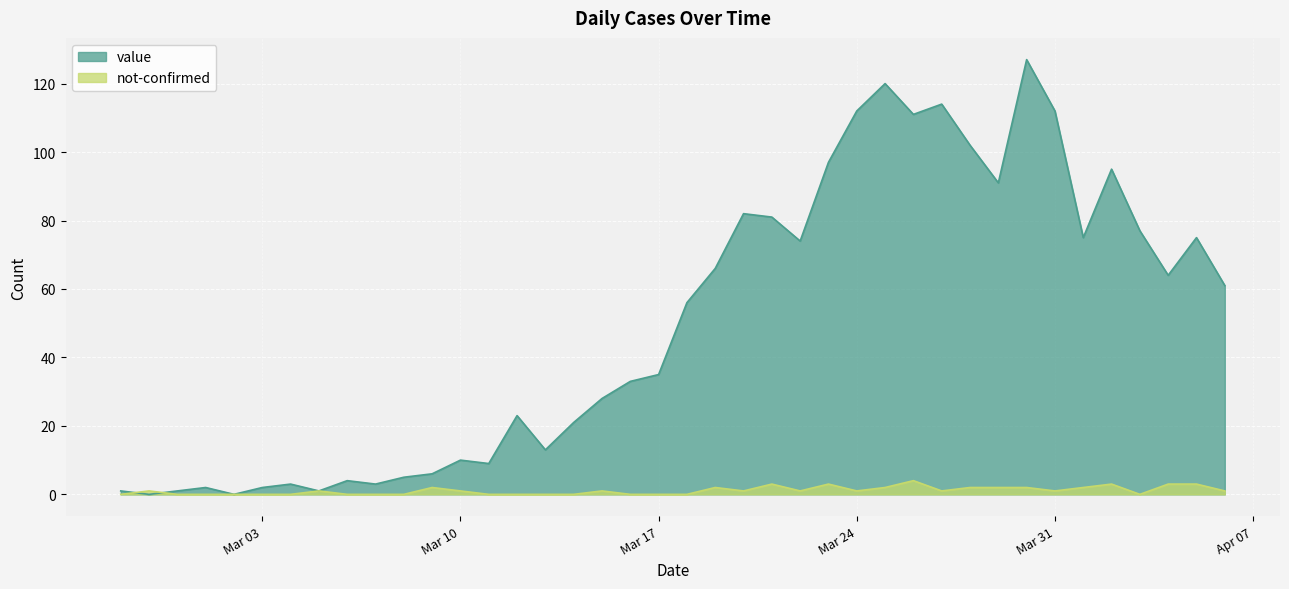

Which series has the widest spread of values?

value